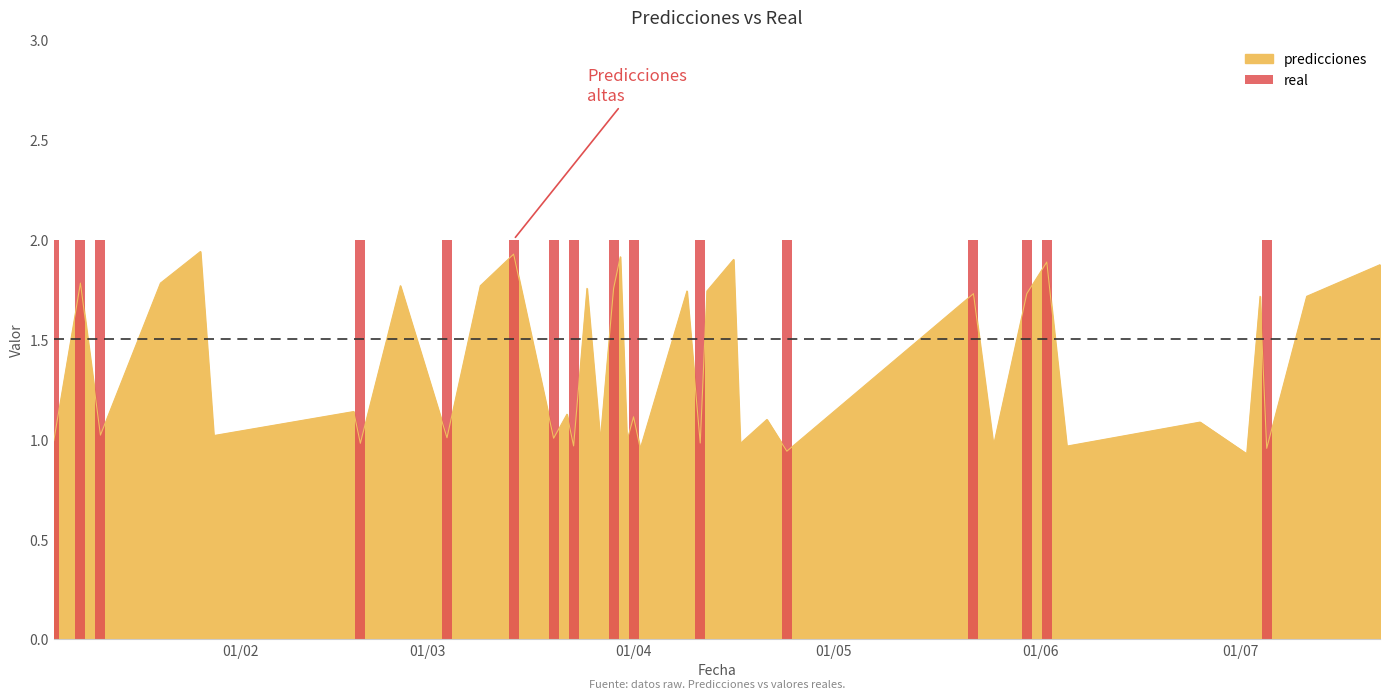

At which category does the chart reach its minimum across all series?

2023-07-02